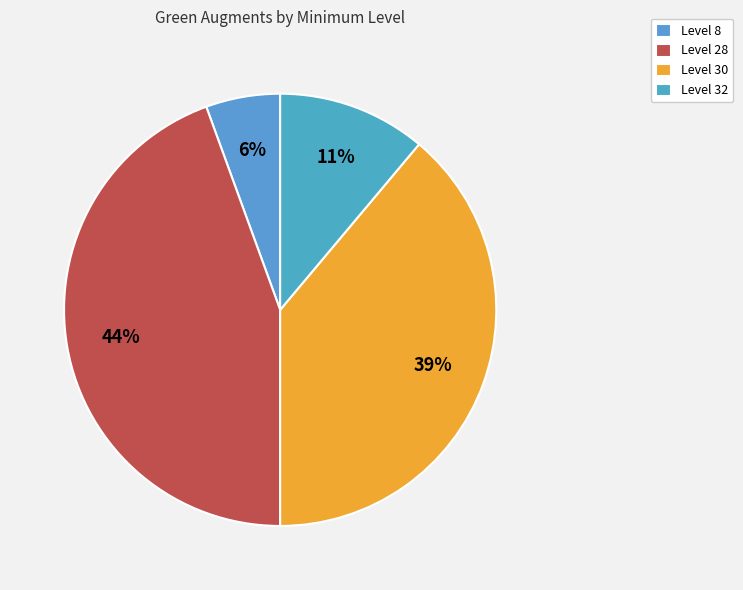

Is it true that Level 28 is 36% of the pie?

False